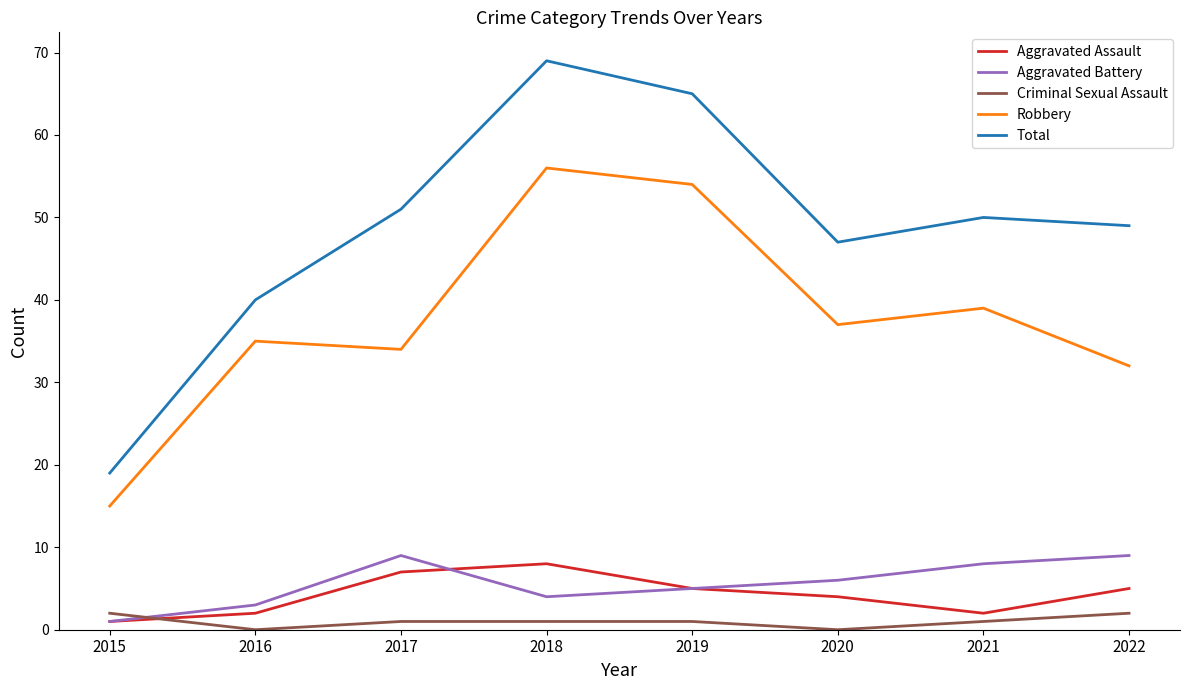

Which series has the largest total across all categories?

Total